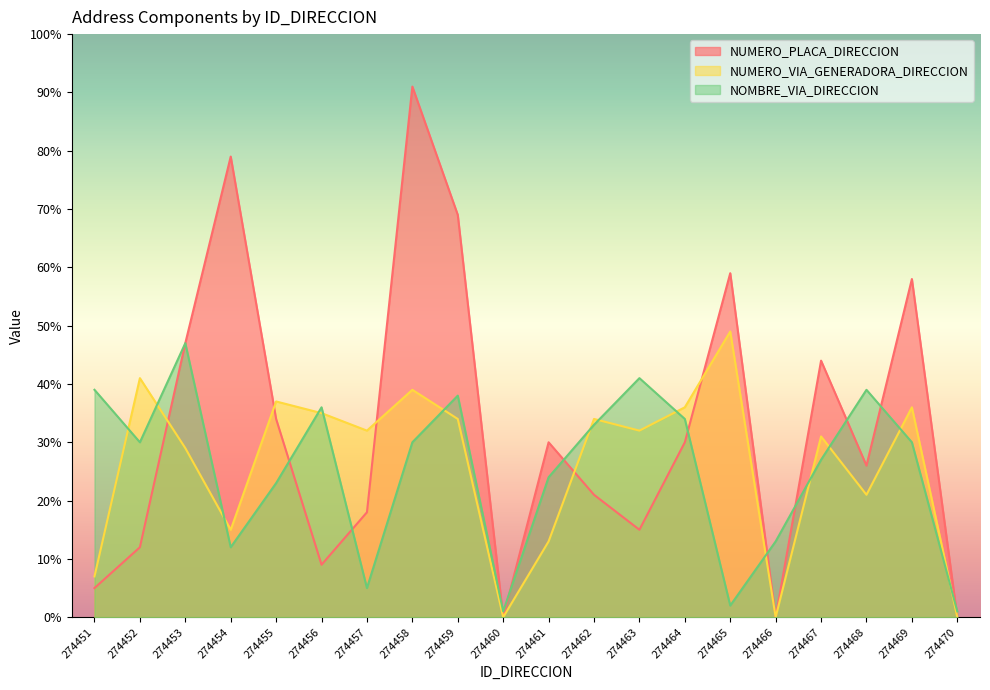

True or false: NUMERO_PLACA_DIRECCION and NUMERO_VIA_GENERADORA_DIRECCION intersect in this chart.

True